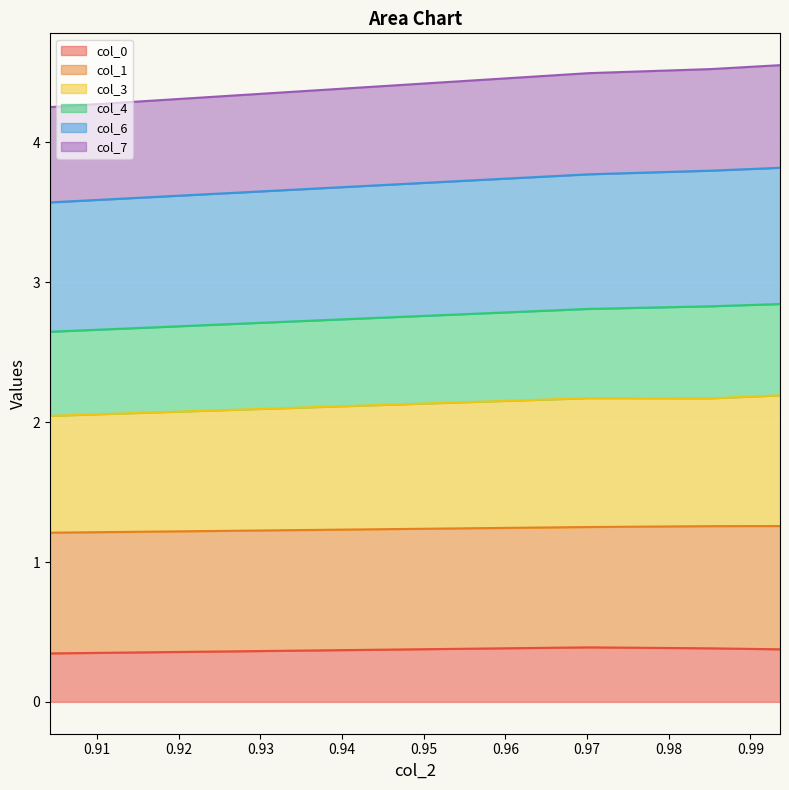

How many lines are shown in the chart?

6